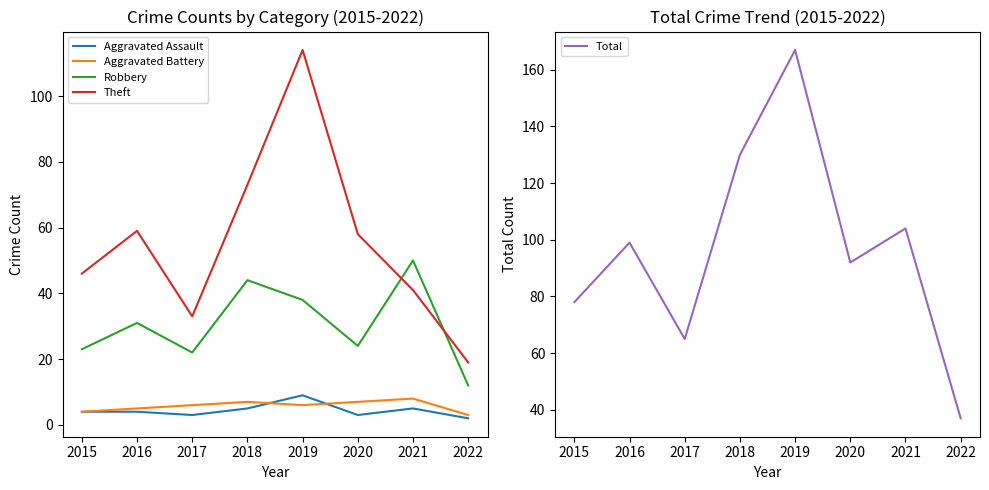

What is the spread (max minus min) of values at 2015?

74